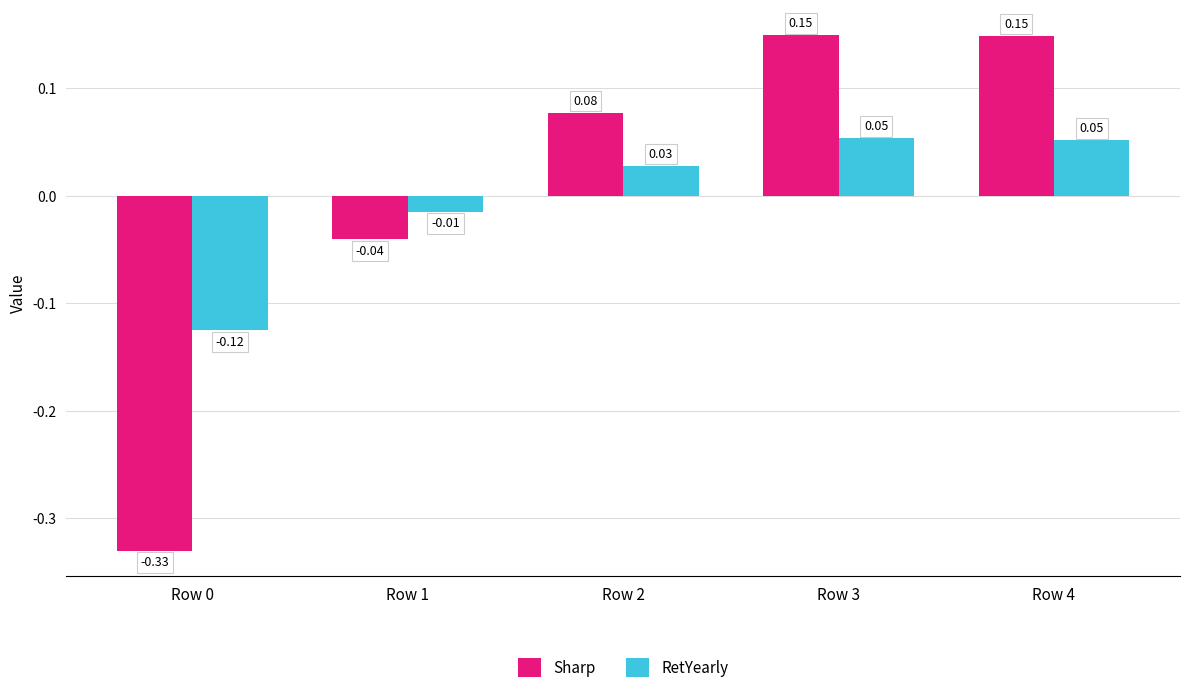

Rank the series at Row 4 from highest to lowest value.

Sharp, RetYearly